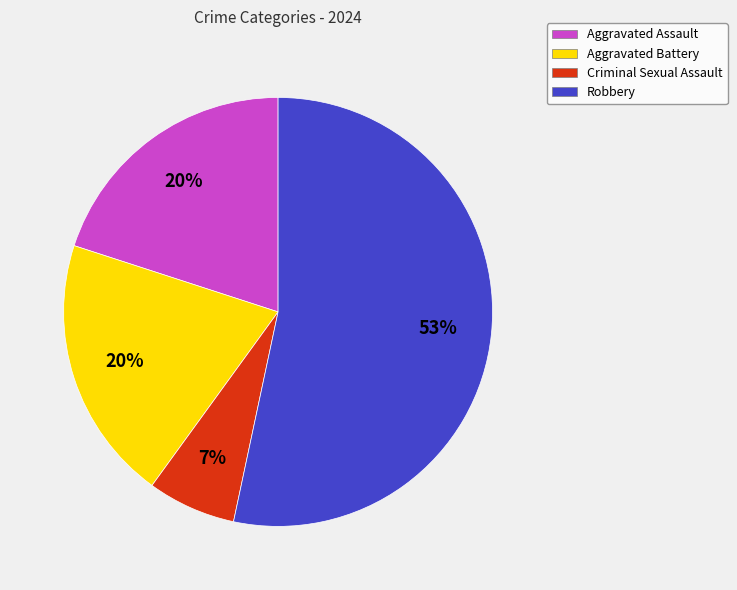

How many slices are in this pie chart?

4